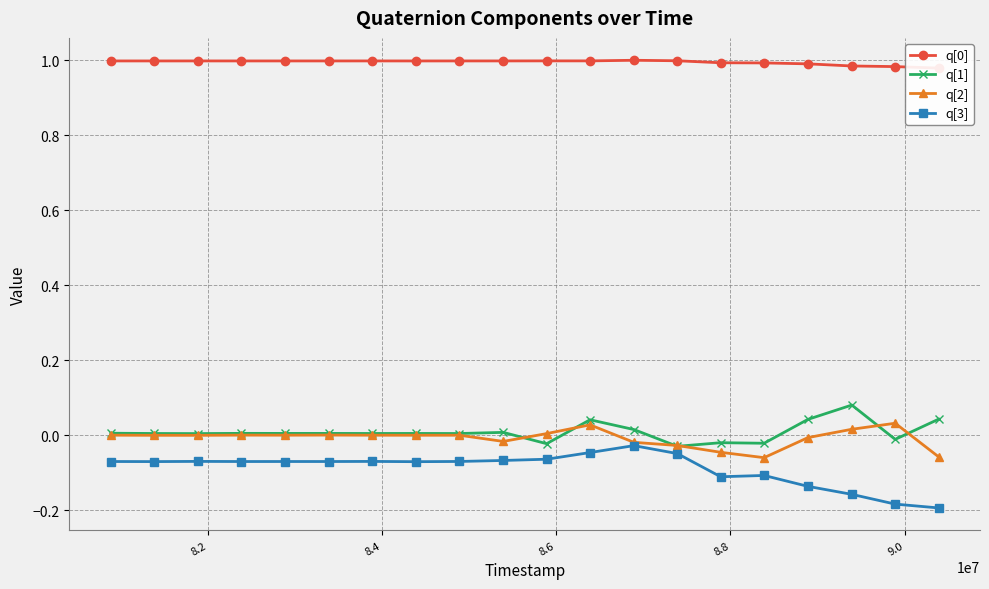

What is the value of the q[3] point at the 7th from the left?

-0.1